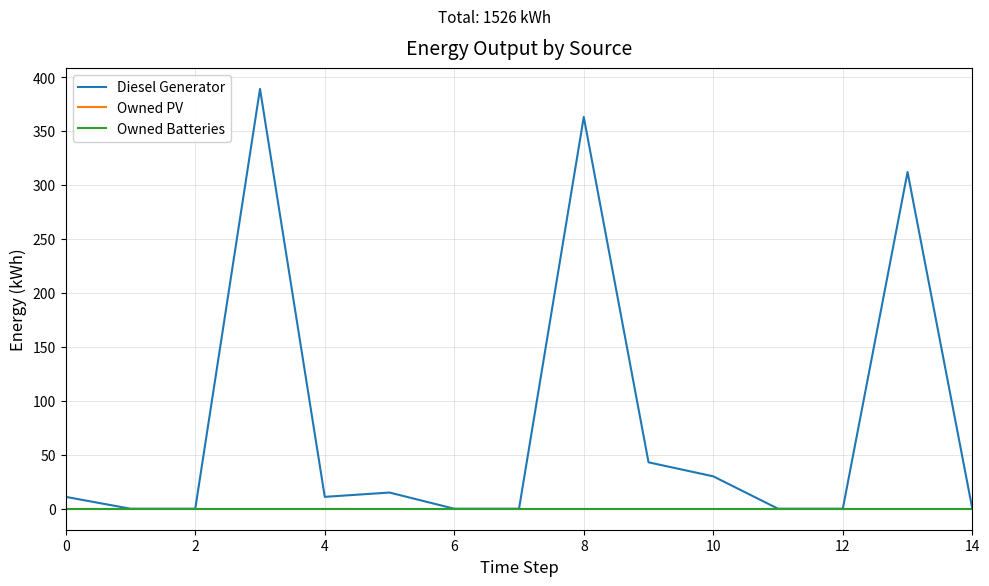

Does the chart display data point markers on the line(s)?

No